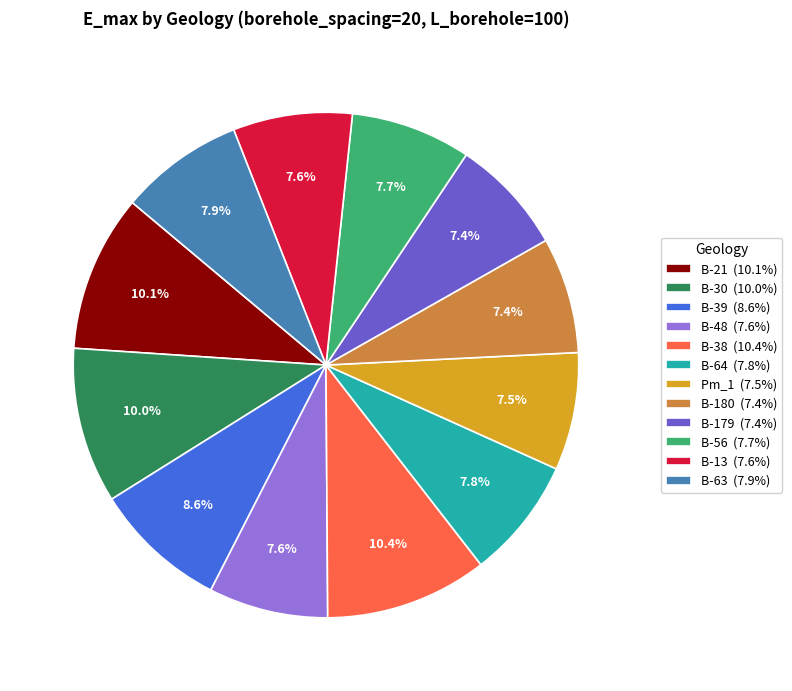

How many segments does this pie chart have?

12